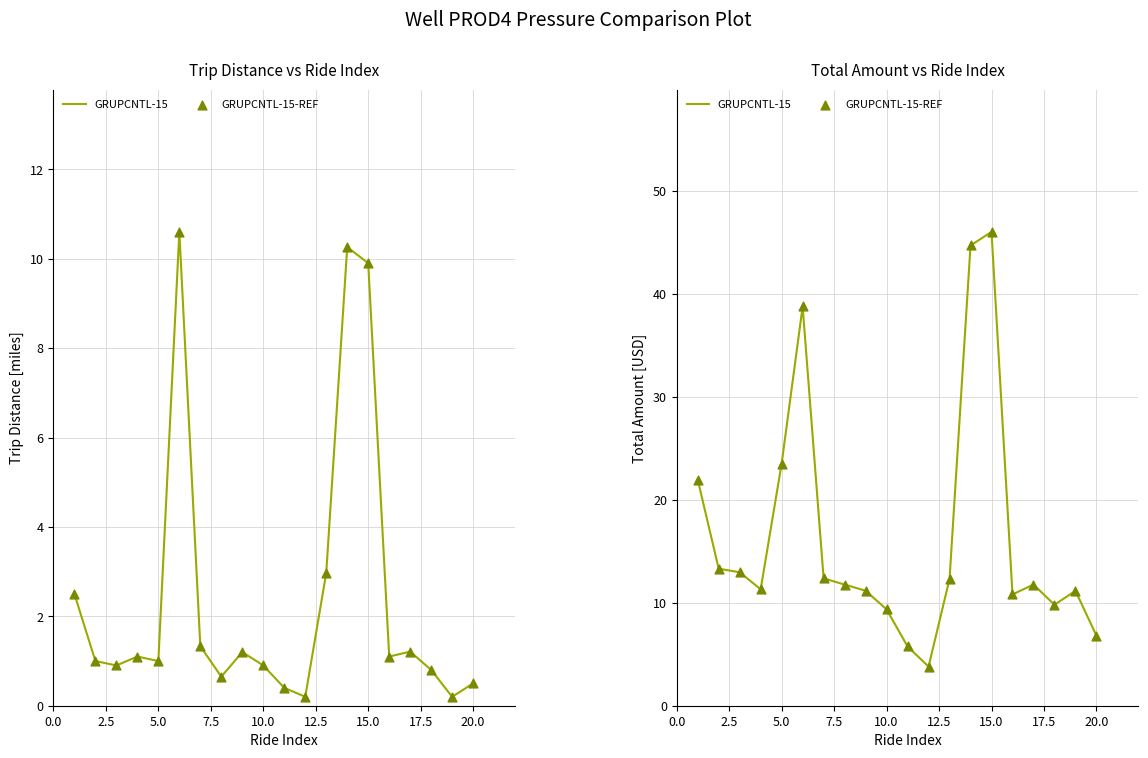

Which series reaches the maximum Y coordinate?

GRUPCNTL-15